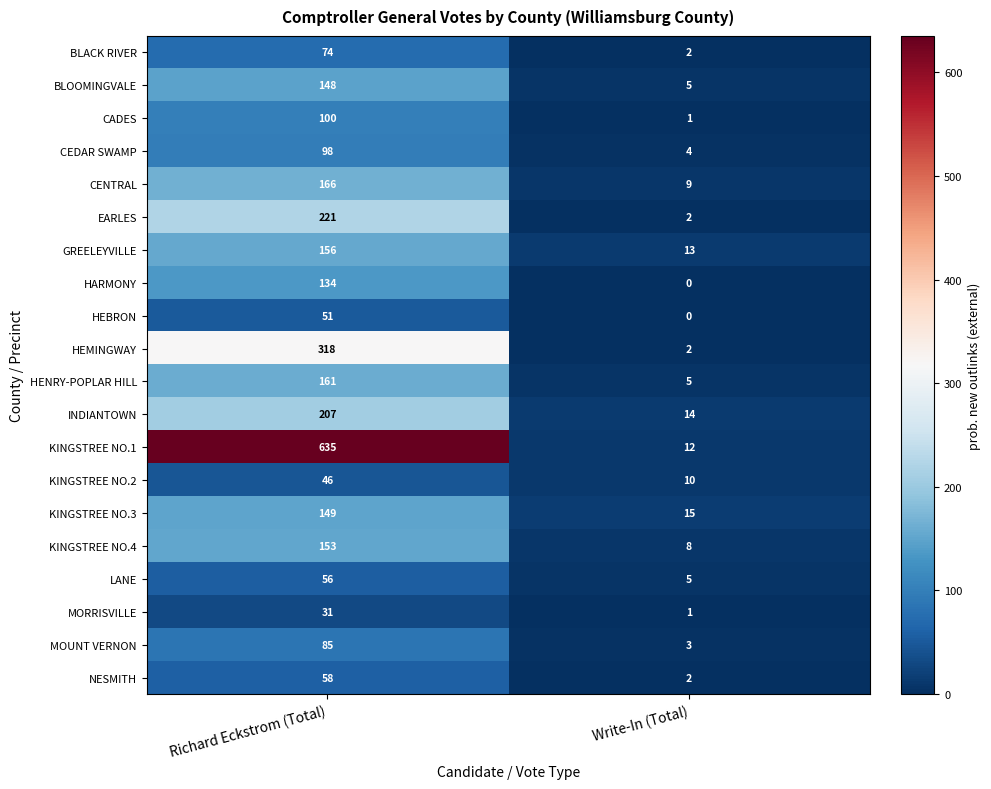

Read the GREELEYVILLE value at Richard Eckstrom (Total).

156